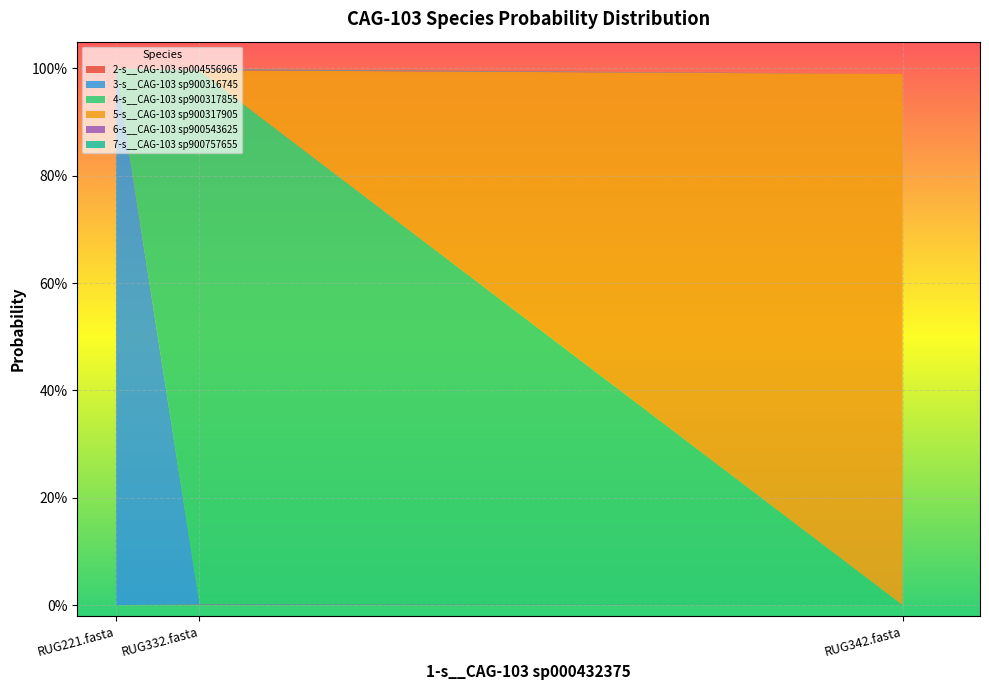

Reading left to right, list all the values displayed in this chart.

2-s__CAG-103 sp004556965: RUG221.fasta=0.0	RUG332.fasta=0.0	RUG342.fasta=0.0
3-s__CAG-103 sp900316745: RUG221.fasta=1.0	RUG332.fasta=0.0	RUG342.fasta=0.0
4-s__CAG-103 sp900317855: RUG221.fasta=0.0	RUG332.fasta=1.0	RUG342.fasta=0.0
5-s__CAG-103 sp900317905: RUG221.fasta=0.0	RUG332.fasta=0.0	RUG342.fasta=1.0
6-s__CAG-103 sp900543625: RUG221.fasta=0.0	RUG332.fasta=0.0	RUG342.fasta=0.0
7-s__CAG-103 sp900757655: RUG221.fasta=0.0	RUG332.fasta=0.0	RUG342.fasta=0.0